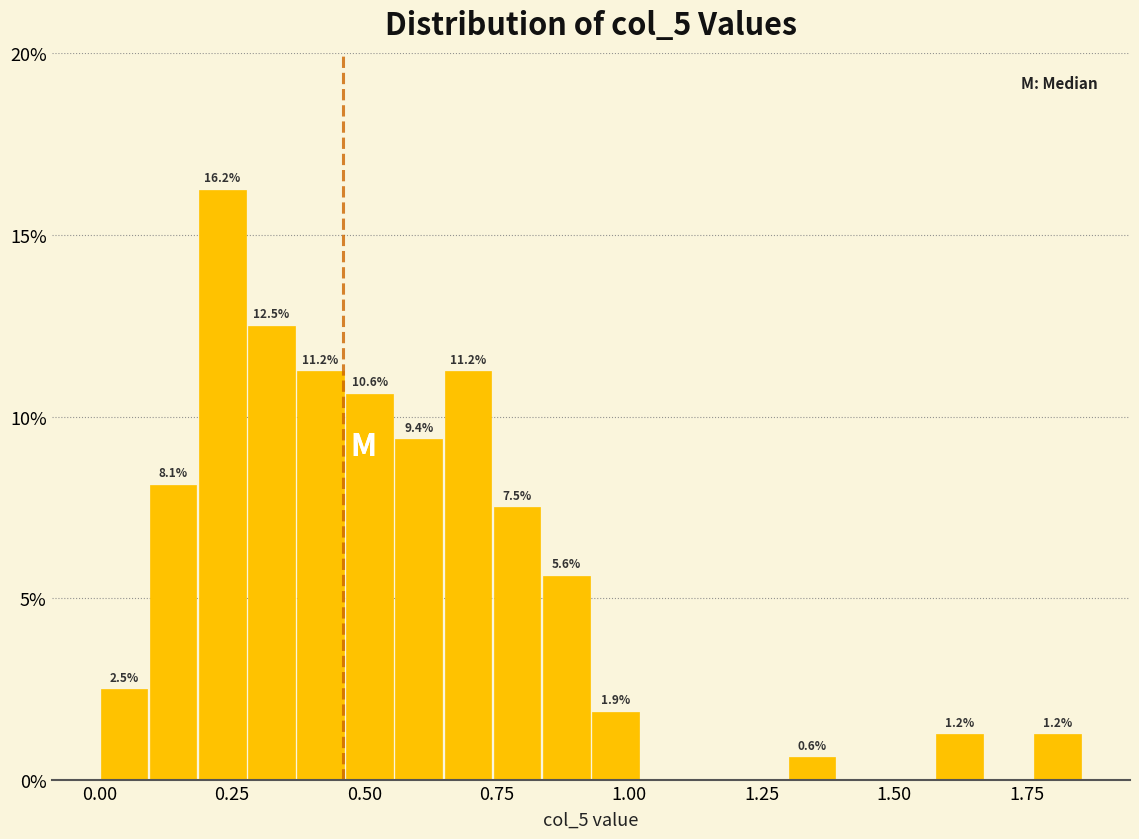

Read against the x-axis, roughly where is the centre of the tallest bar?

0.25